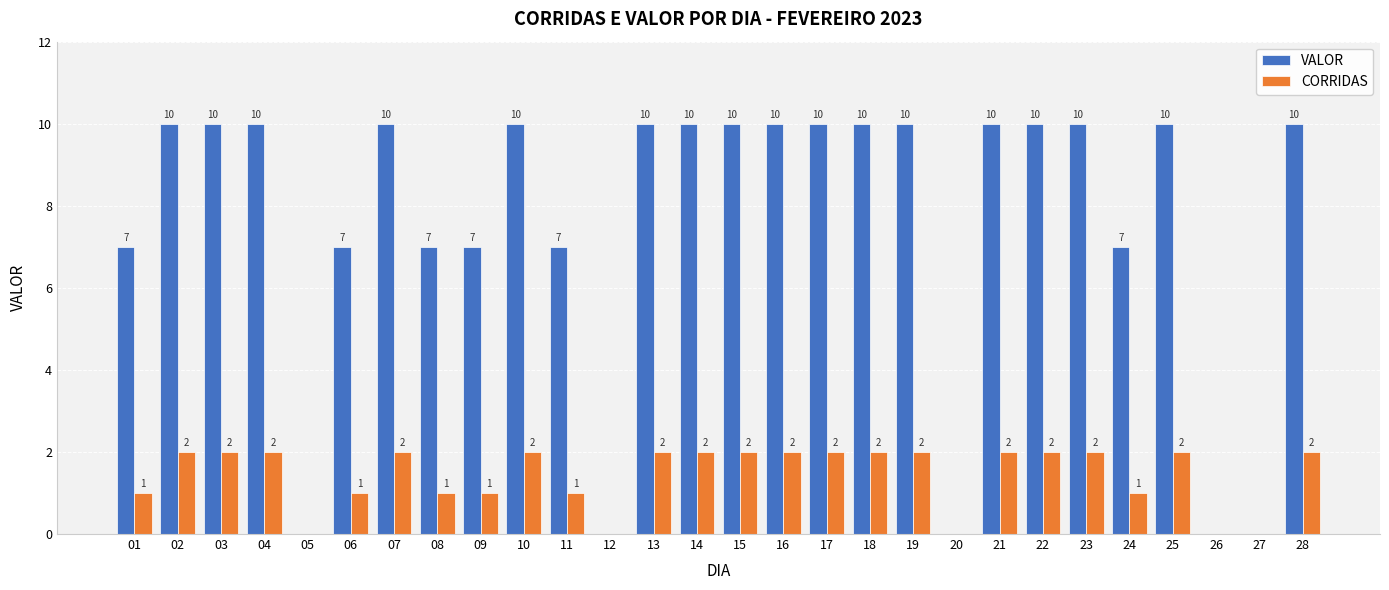

What is the highest value of the VALOR series?

10